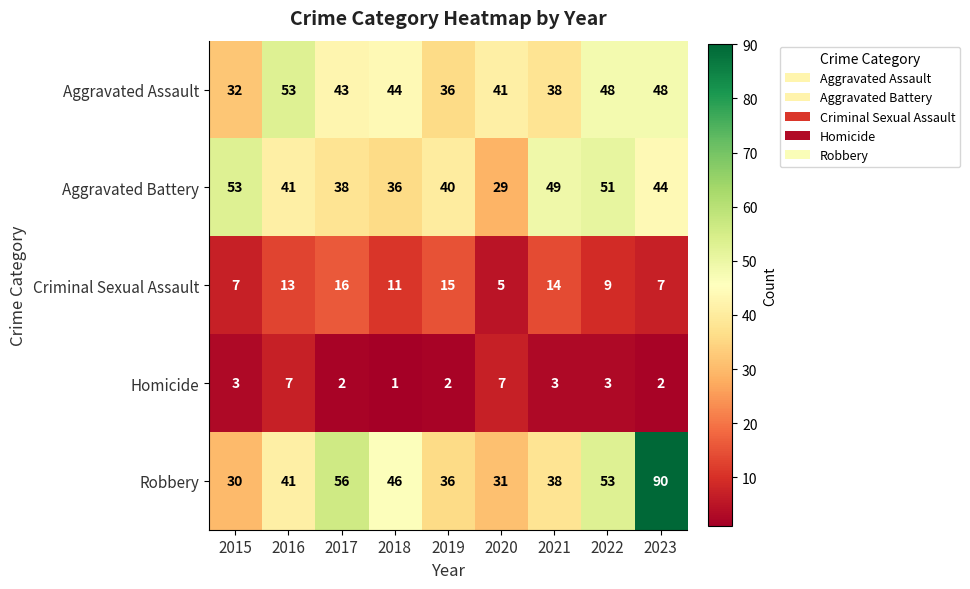

Which category has the highest value in the Criminal Sexual Assault series?

2017